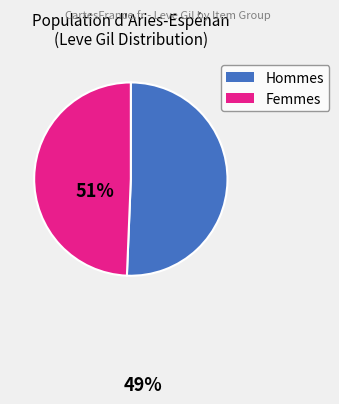

How many slices are in this pie chart?

2